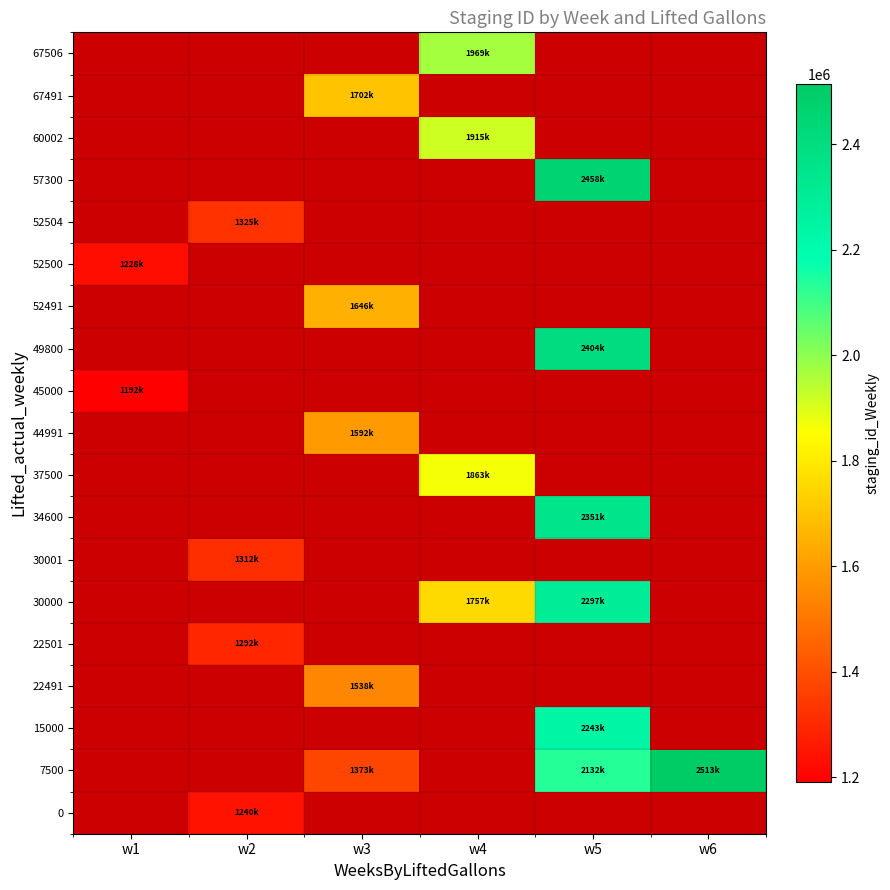

Rank the series by their maximum value, from highest to lowest.

7500, 57300, 49800, 34600, 30000, 15000, 67506, 60002, 37500, 67491, 52491, 44991, 22491, 52504, 30001, 22501, 0, 52500, 45000